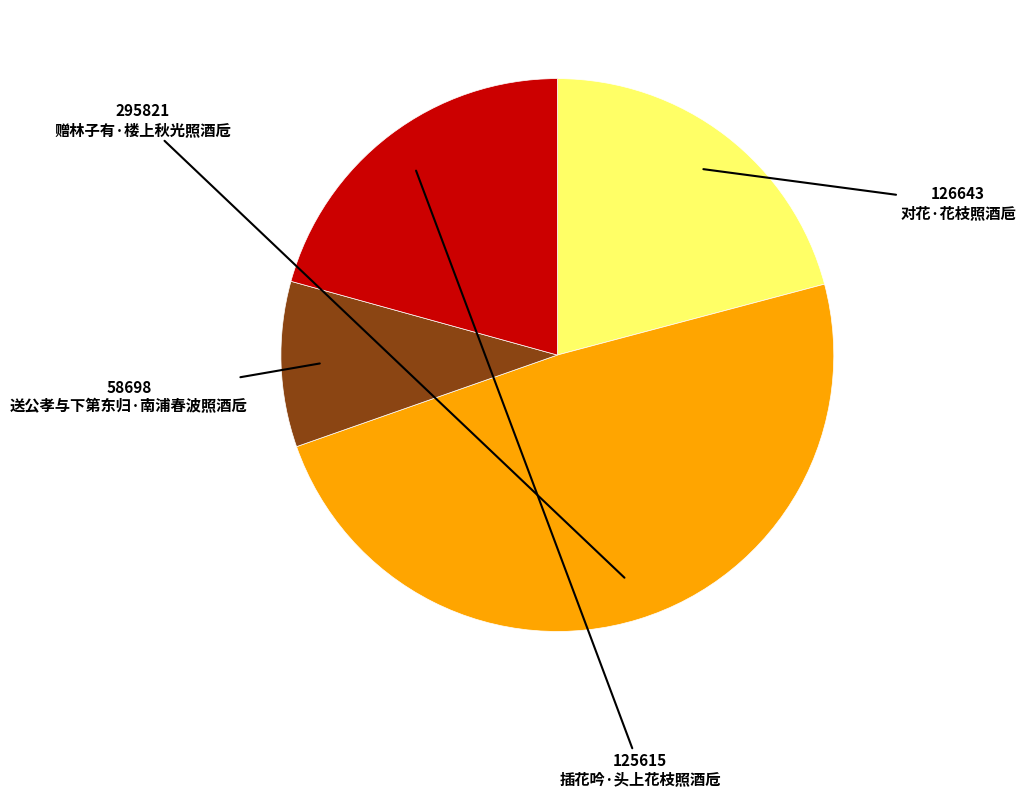

Does any single category account for the majority?

No